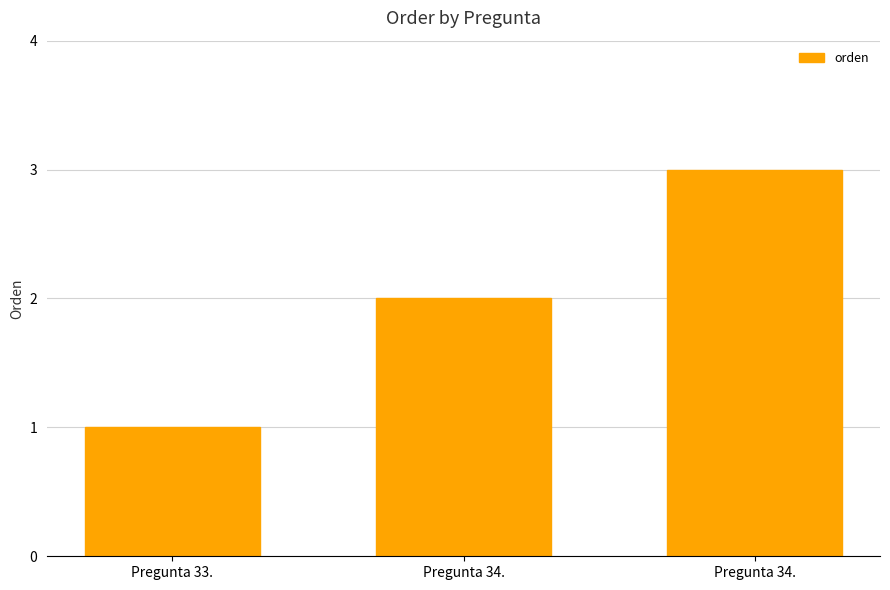

What is the sum of the values at Pregunta 33. and Pregunta 34.?

4